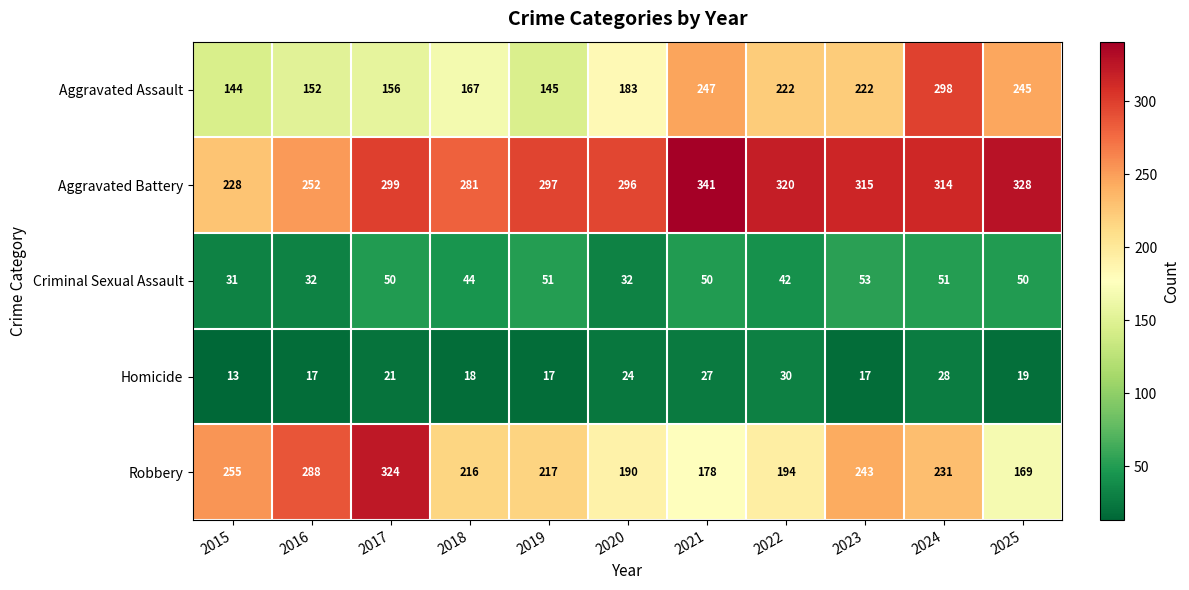

Which series has the widest spread of values?

Robbery